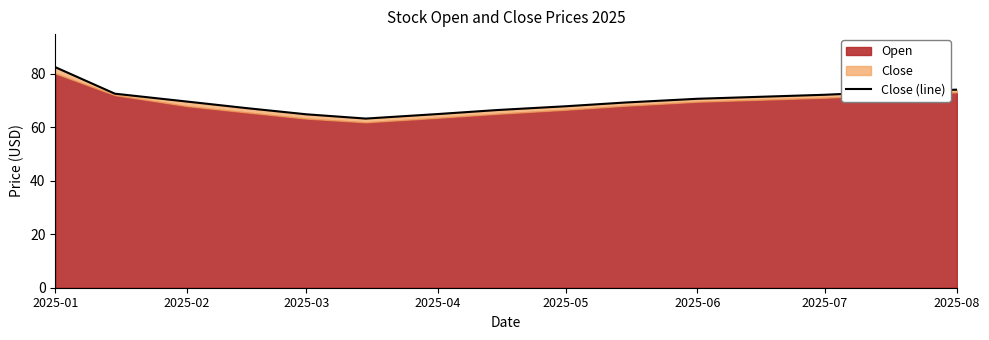

Which category has the highest value across all series?

2025-01